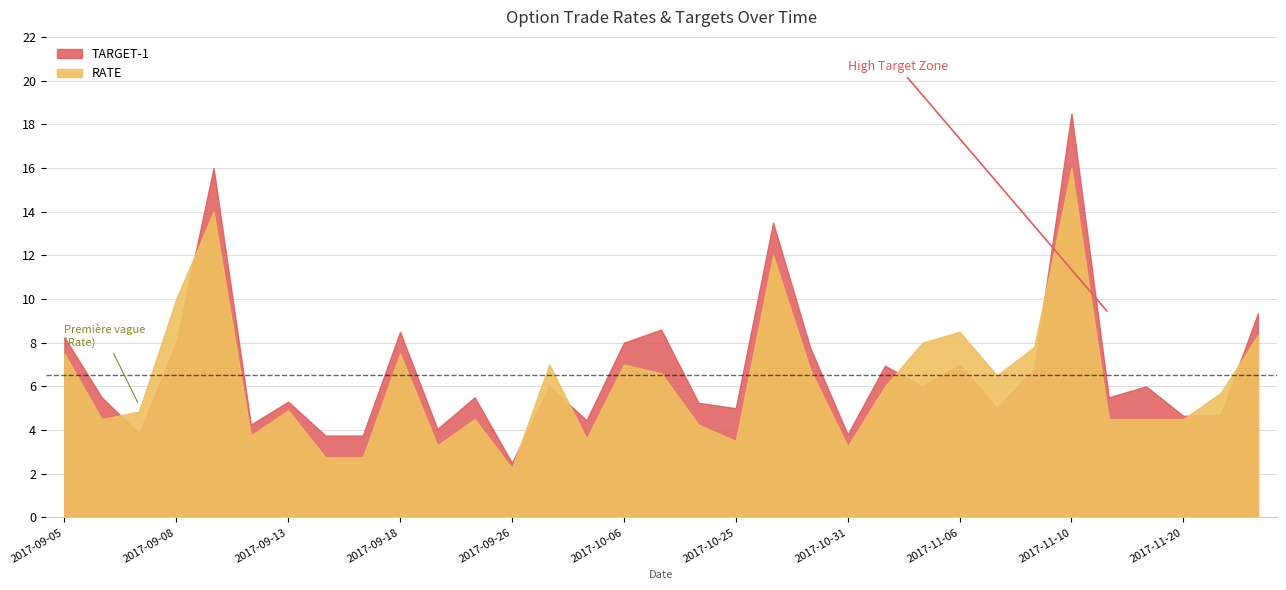

At which label does TARGET-1 first exceed 5?

2017-09-05